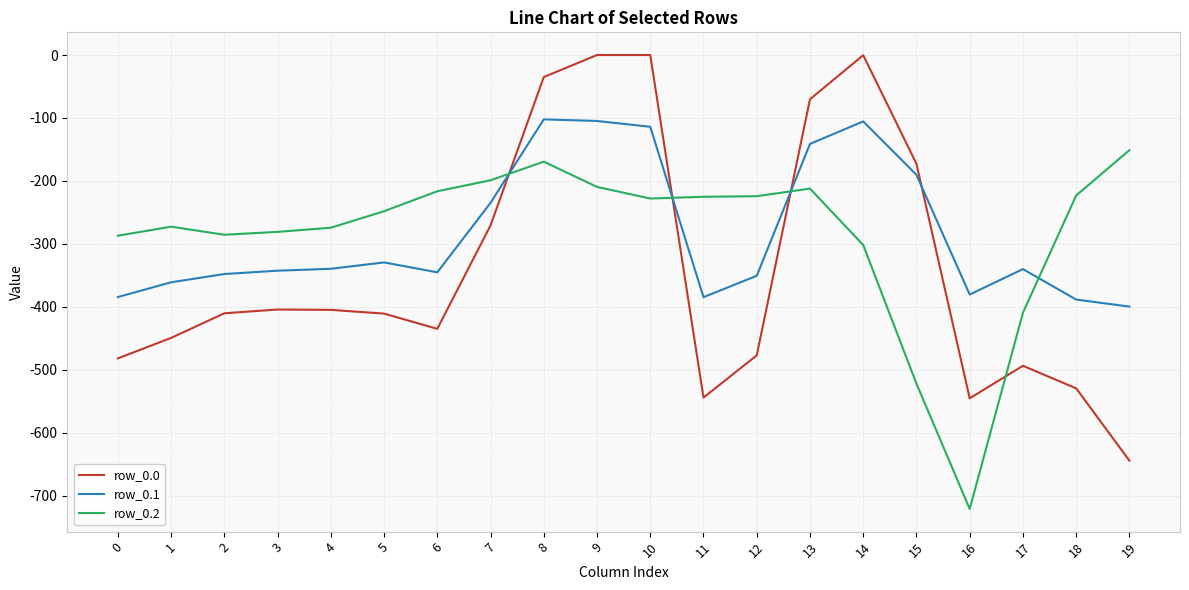

What are all the series names shown in the legend?

row_0.0, row_0.1, row_0.2